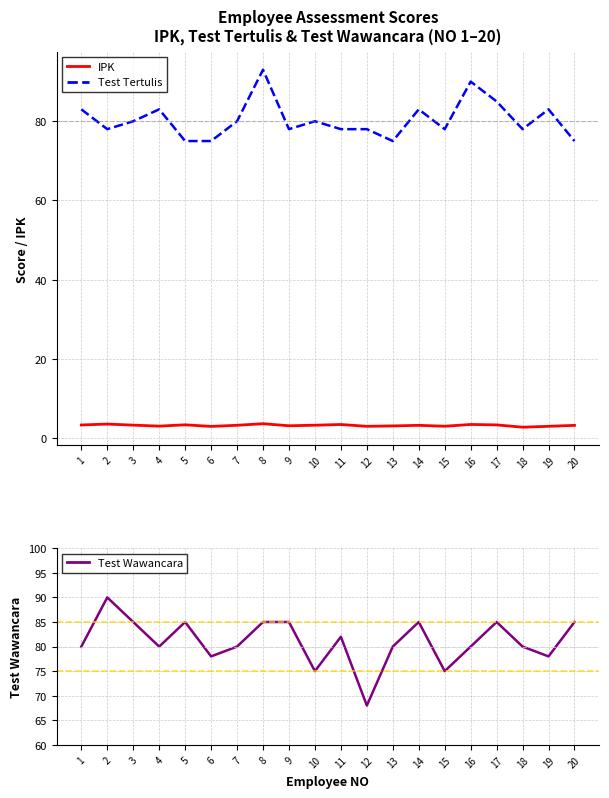

At which category does Test Tertulis reach its first local peak?

4